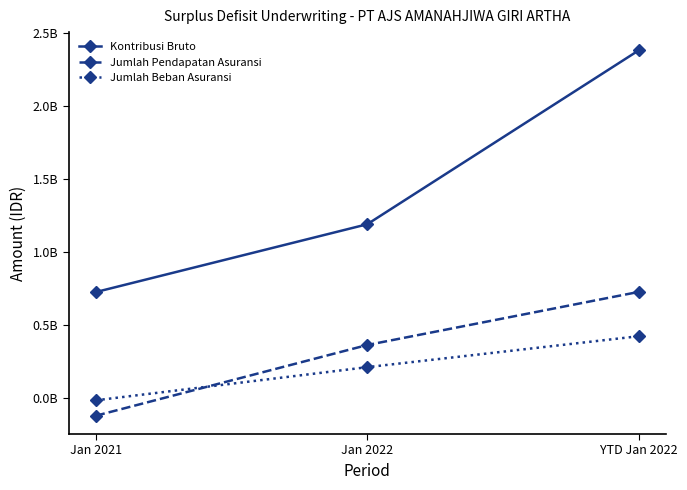

At YTD Jan 2022, list the series in order from smallest to largest.

Jumlah Beban Asuransi, Jumlah Pendapatan Asuransi, Kontribusi Bruto